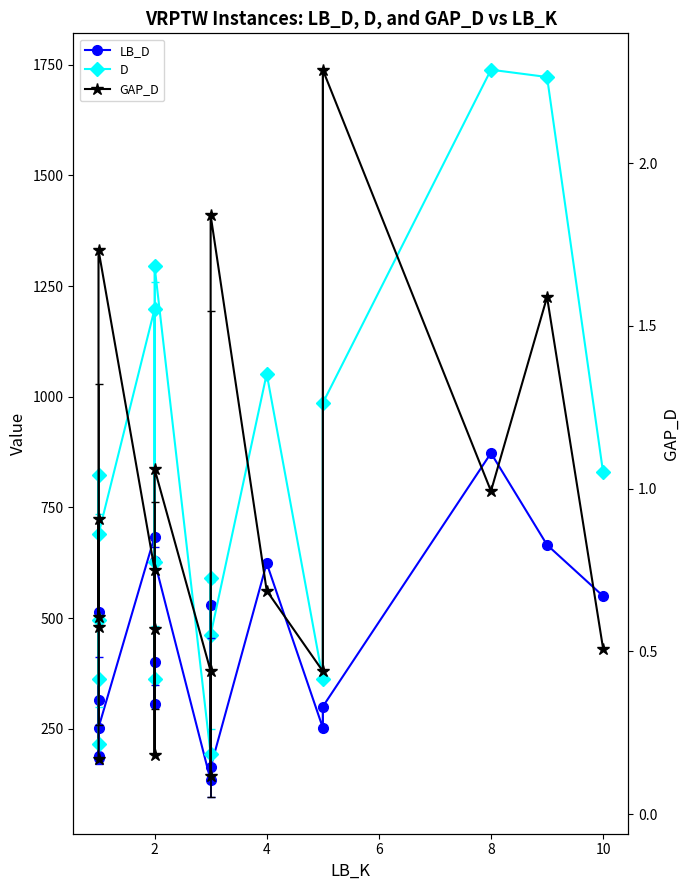

Reading left to right, extract all data points from this chart.

LB_D: 184.2	314.5	189.5	512.9	252.2	684.2	306.0	399.7	628.5	133.3	529.2	162.7	623.9	252.4	299.8	872.7	665.3	549.7
D: 215.5	494.8	361.2	823.6	689.5	1198.3	361.8	627.1	1295.2	191.8	591.6	462.2	1052.0	363.2	985.7	1738.9	1722.4	828.9
GAP_D: 0.2	0.6	0.9	0.6	1.7	0.8	0.2	0.6	1.1	0.4	0.1	1.8	0.7	0.4	2.3	1.0	1.6	0.5